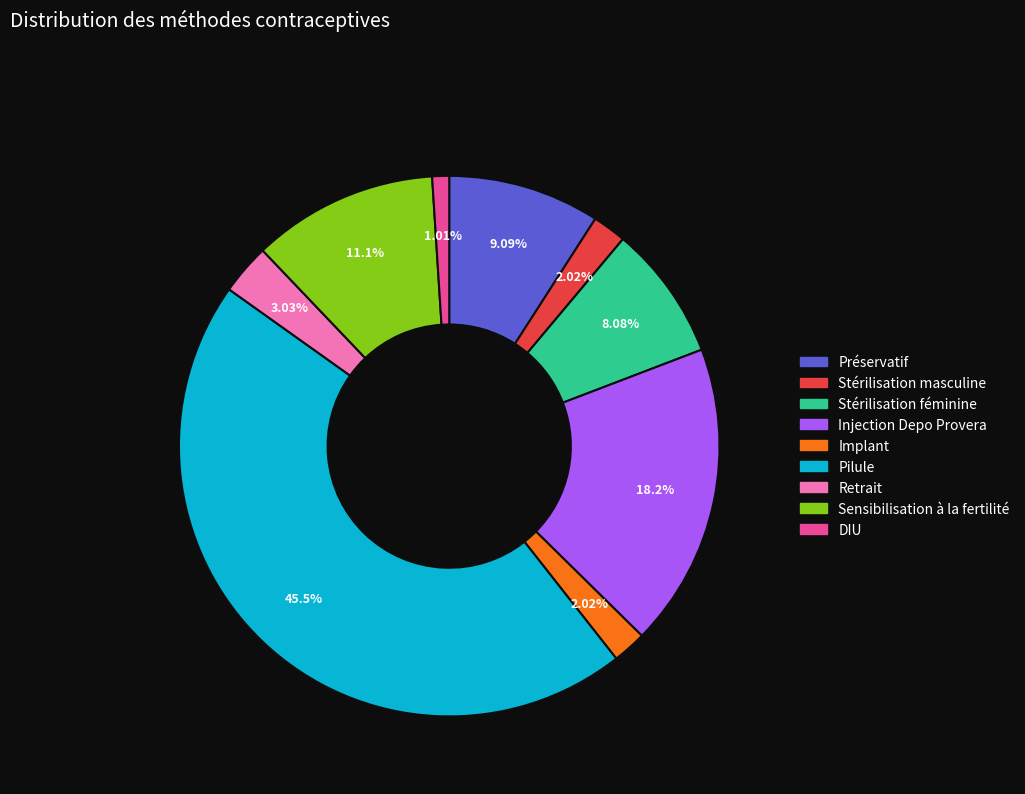

To the nearest percent, what is the combined percentage of Retrait and Préservatif?

12%